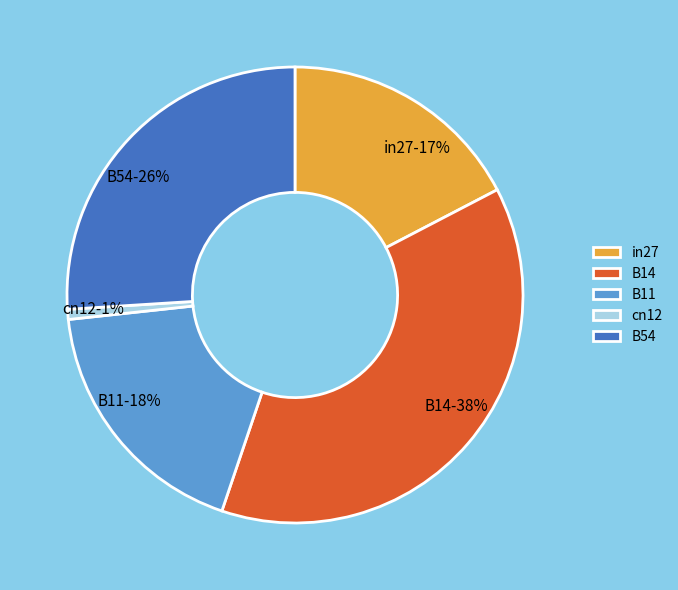

Combined, do cn12 and in27 account for over 50%?

No